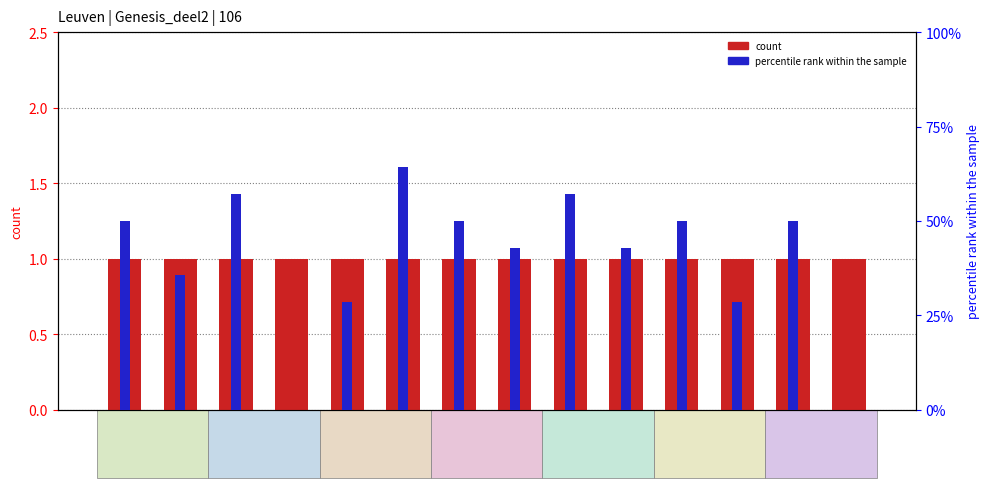

What is the spread (max minus min) of values at (13)
αὐτός?

6